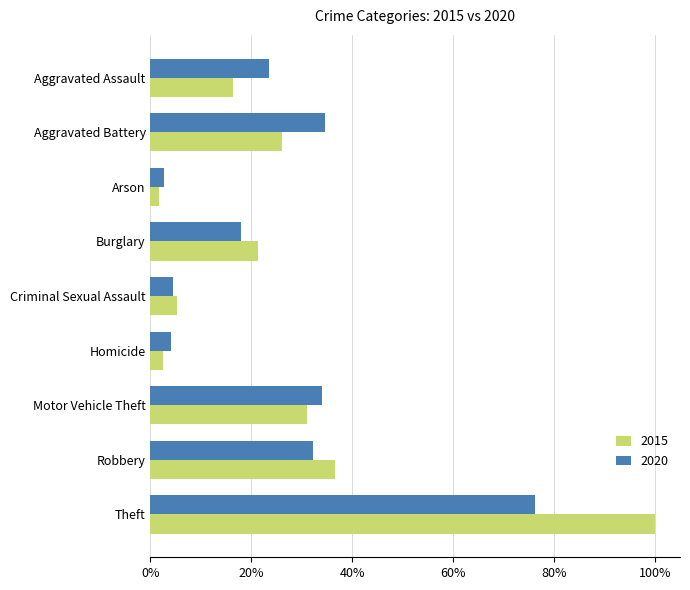

What are all the series names shown in the legend?

2015, 2020